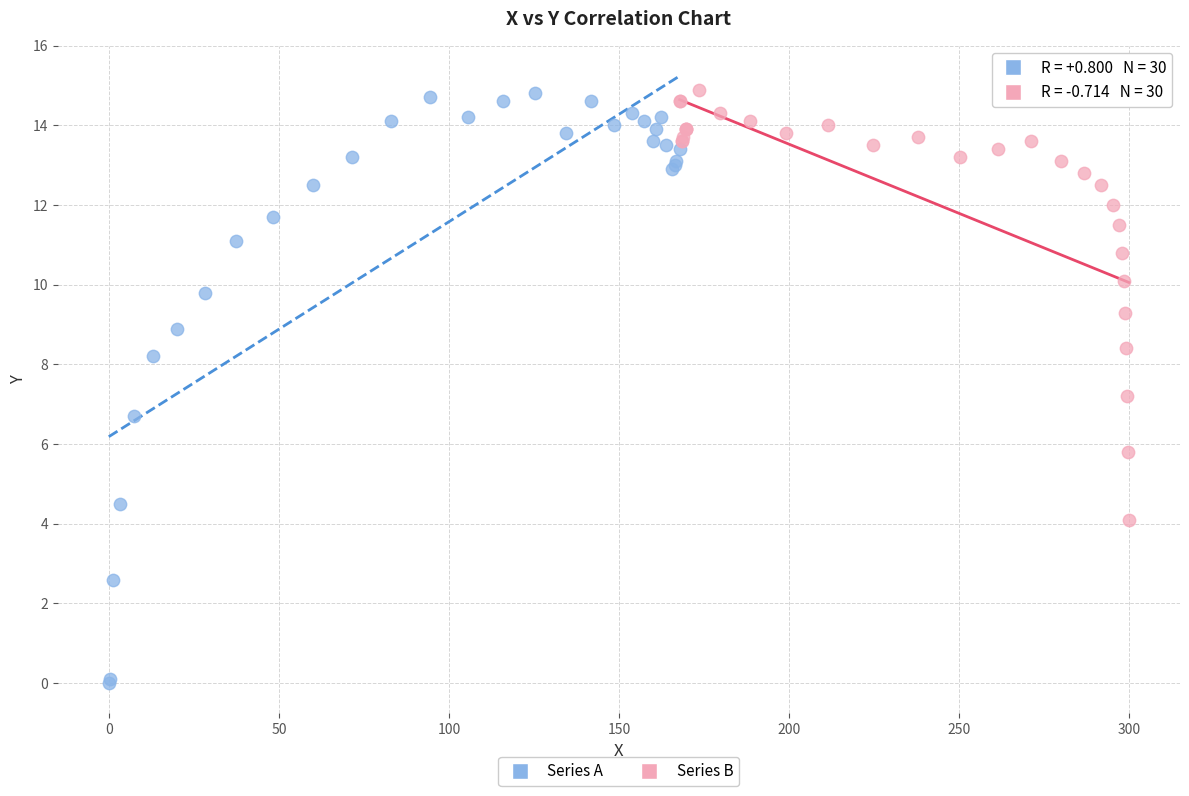

What are all the series names shown in the legend?

Series A, Series B